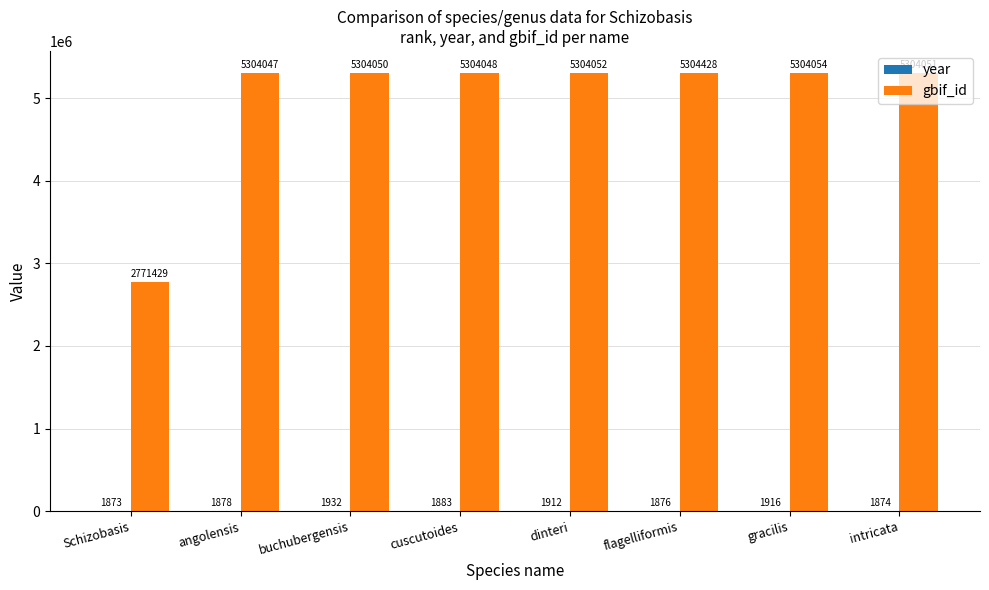

Which series has the largest total across all categories?

gbif_id